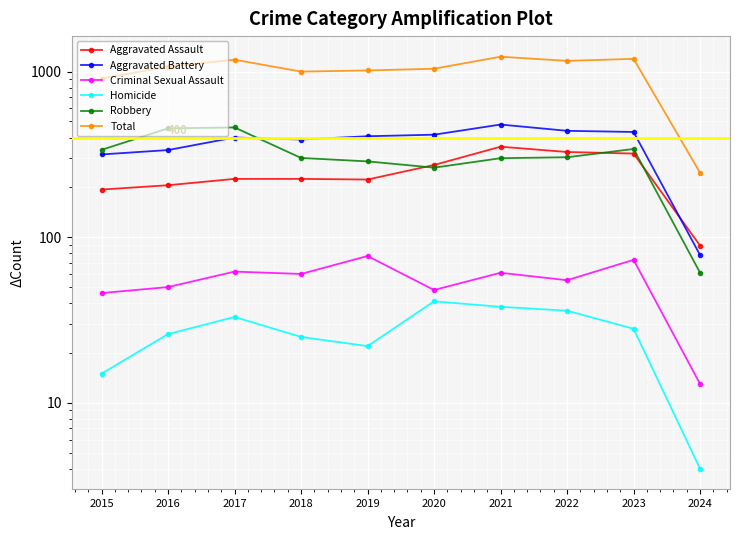

Which category has the lowest value across all series?

2024